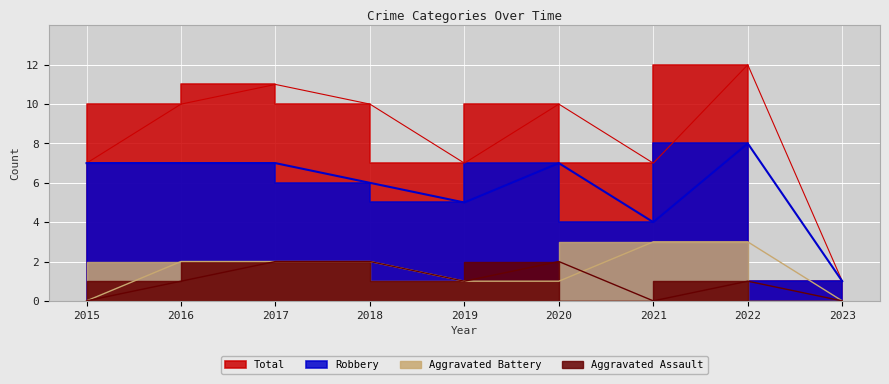

Reading right to left, list all the values displayed in this chart.

Robbery: 1	8	4	7	5	6	7	7	7
Aggravated Battery: 0	3	3	1	1	2	2	2	0
Aggravated Assault: 0	1	0	2	1	2	2	1	0
Total: 1	12	7	10	7	10	11	10	7